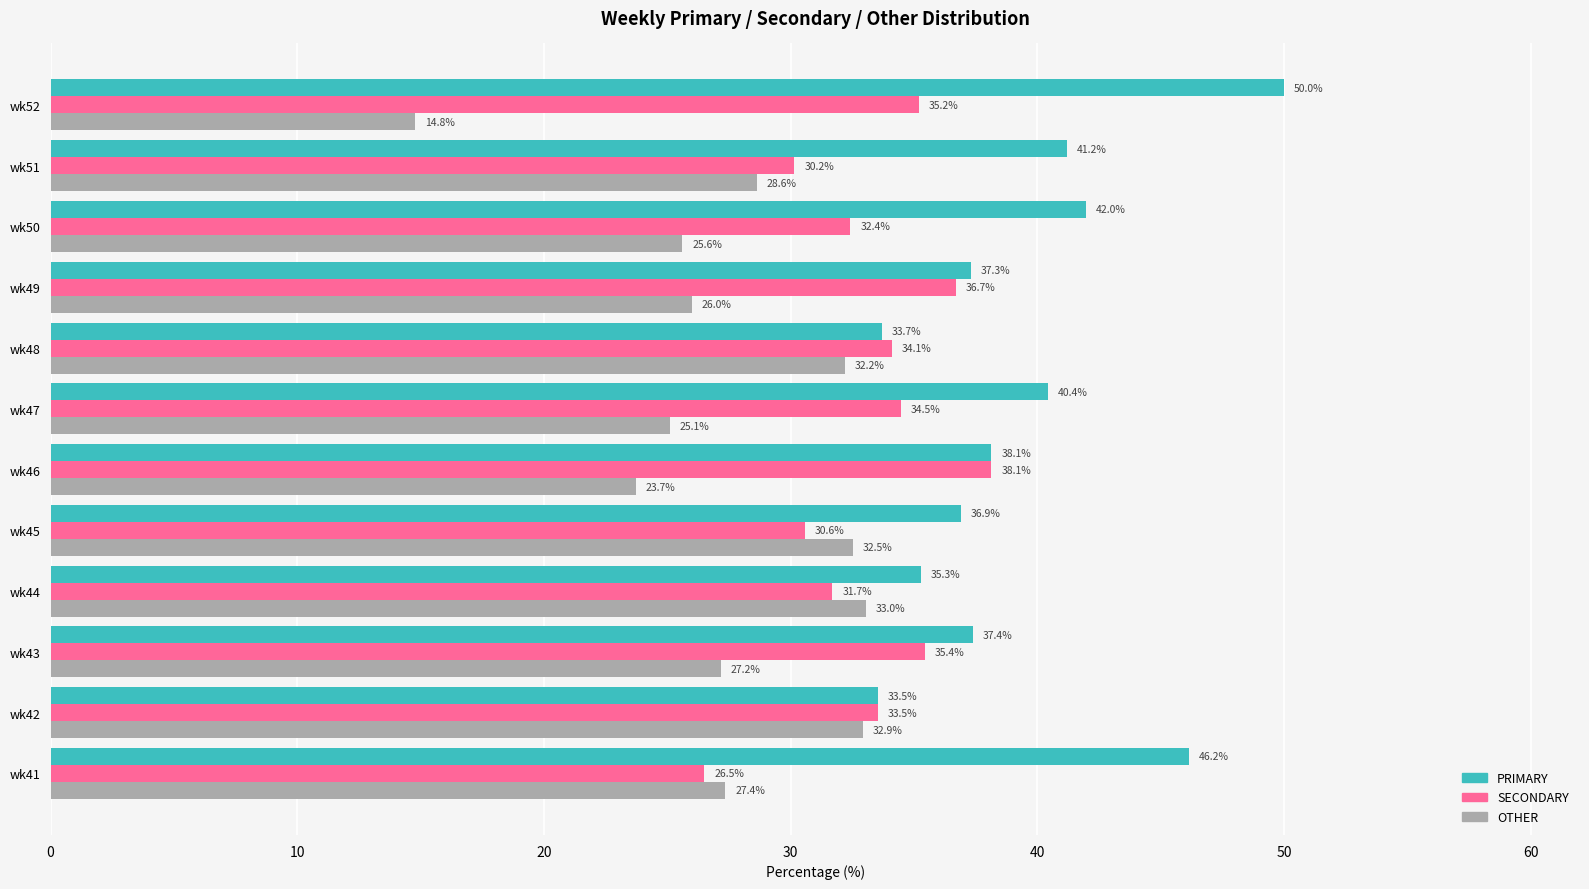

Is the value of SECONDARY at wk43 greater than the value of PRIMARY at wk41?

No